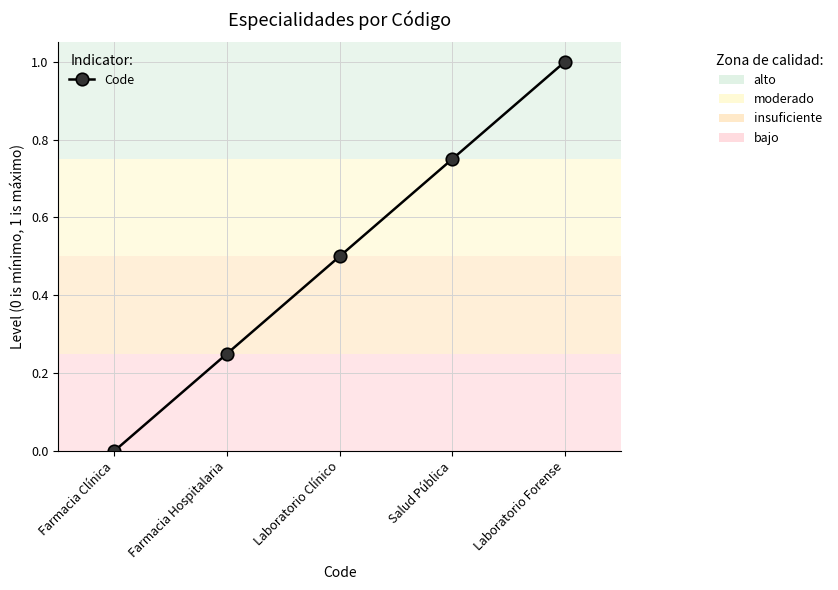

What is the label of the 3rd point from the right?

Laboratorio Clínico